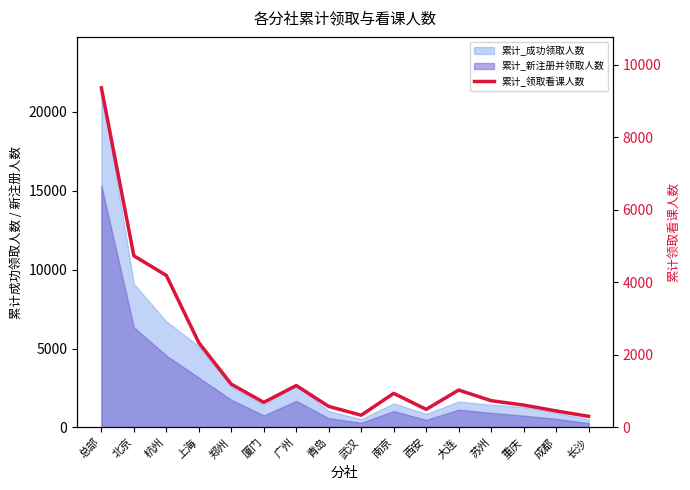

What is the label of the 16th point from the right?

总部